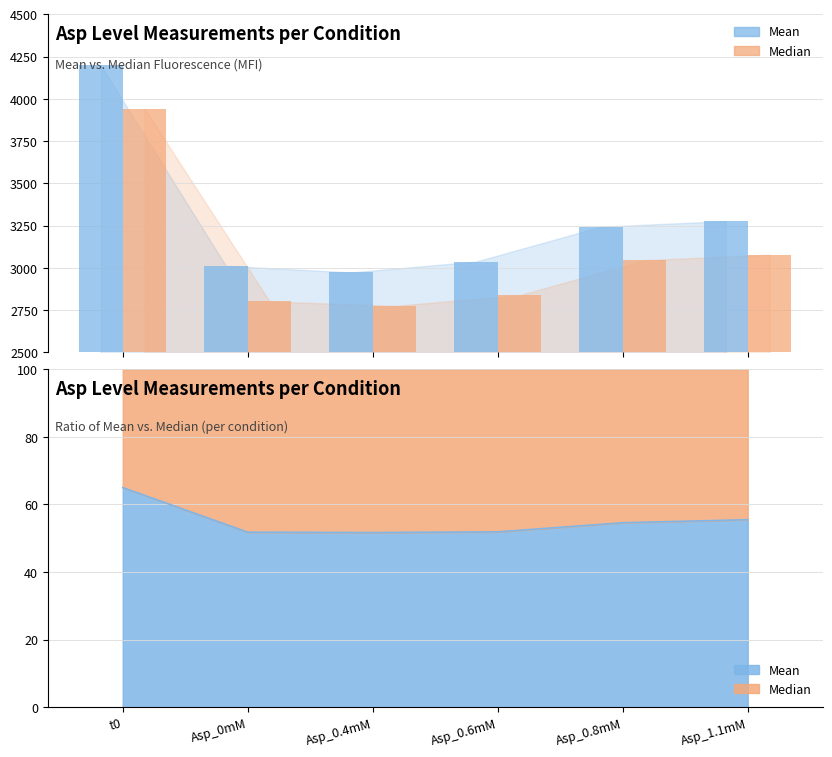

What is the minimum value for Mean?

2973.0